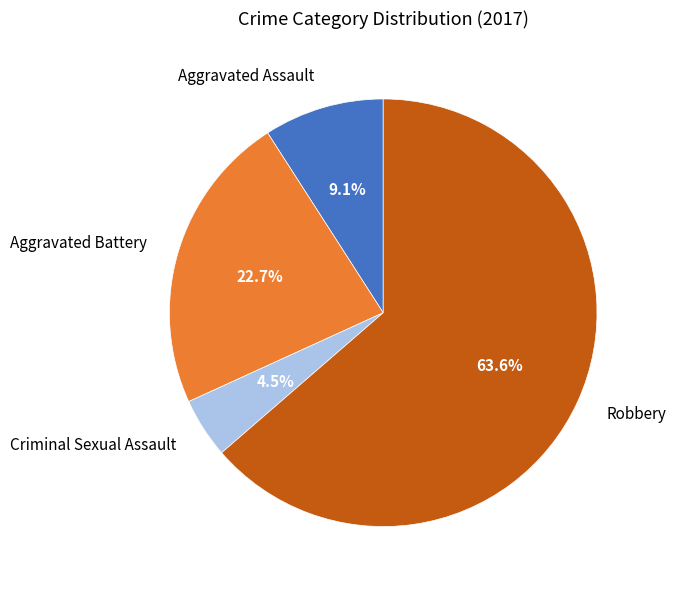

How many segments does this pie chart have?

4